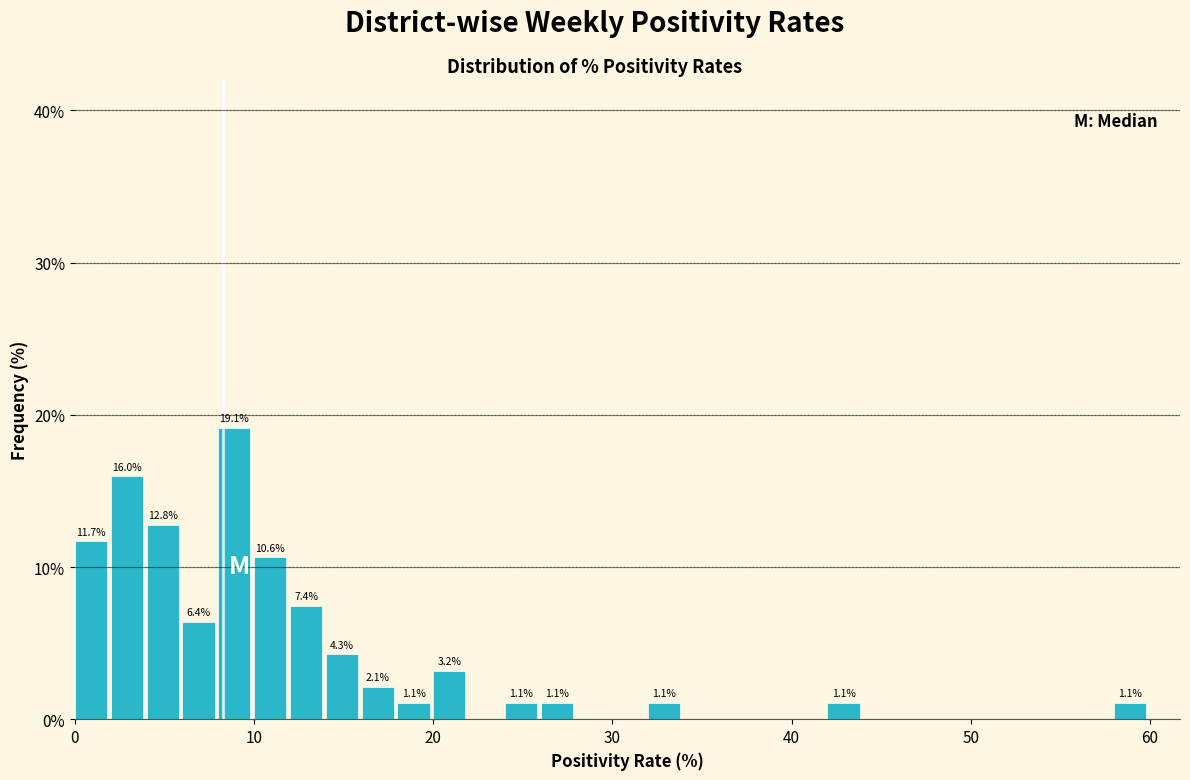

Read against the x-axis, roughly where is the centre of the tallest bar?

9